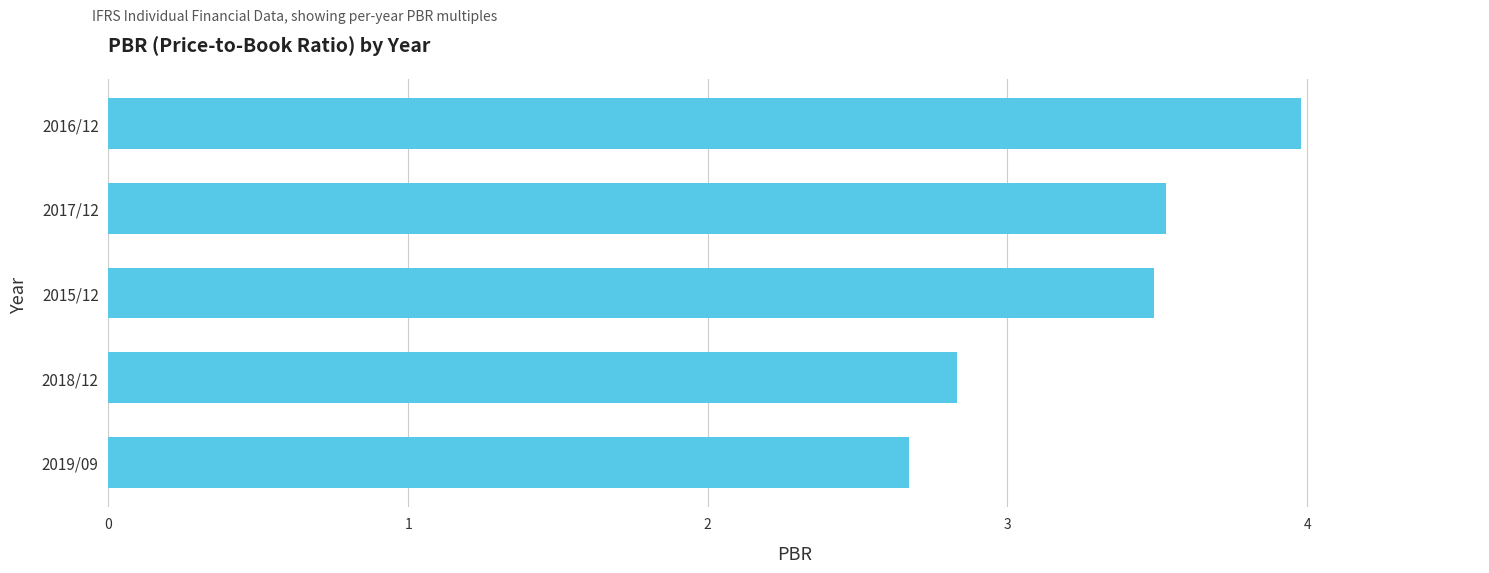

At which label is the value closest to 3?

2018/12